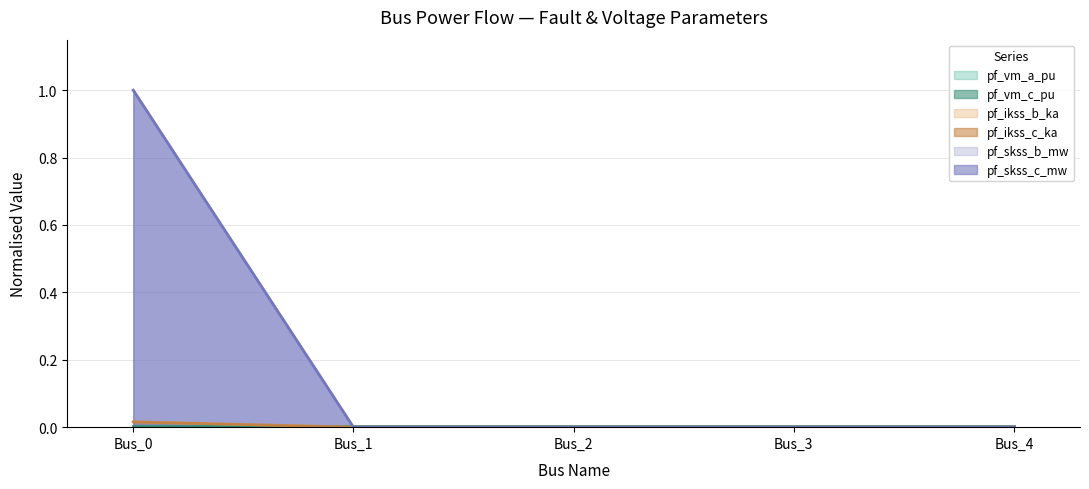

Between Bus_4 and Bus_0, which is larger?

Bus_0